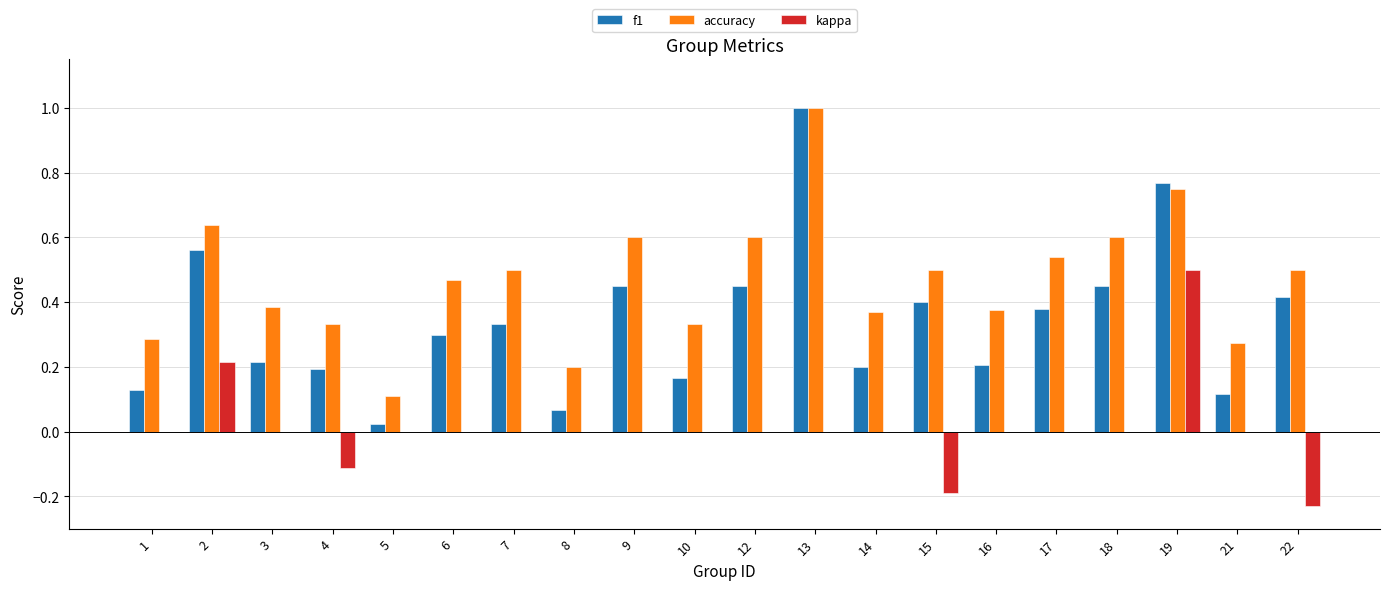

What are all the series names shown in the legend?

f1, accuracy, kappa